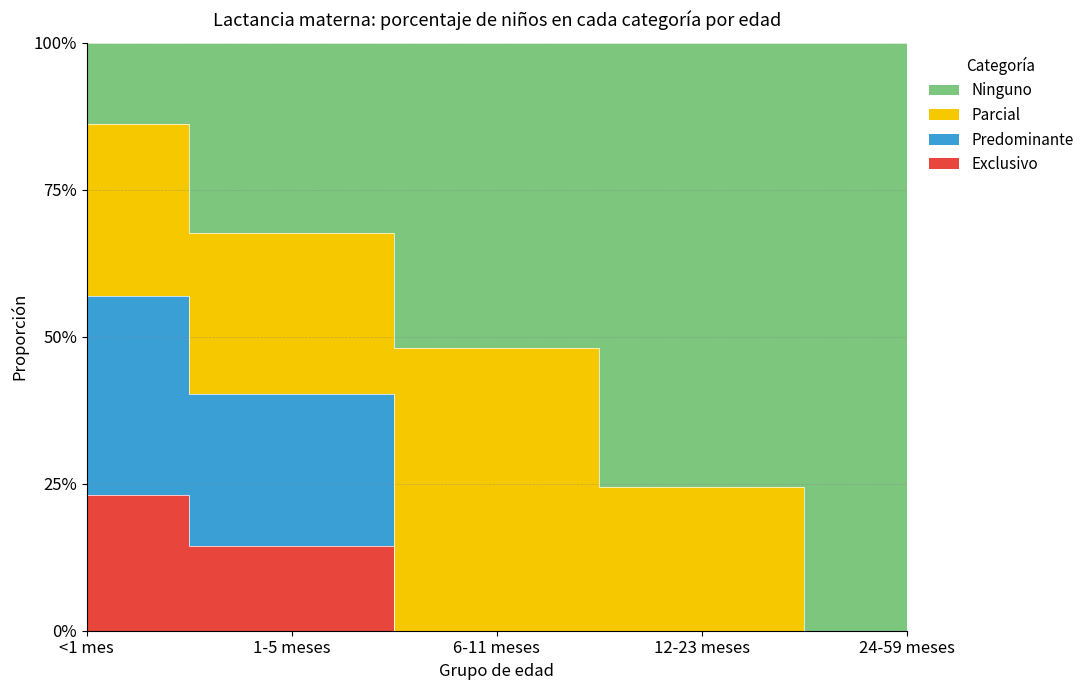

Which series has the largest total across all categories?

Ninguno